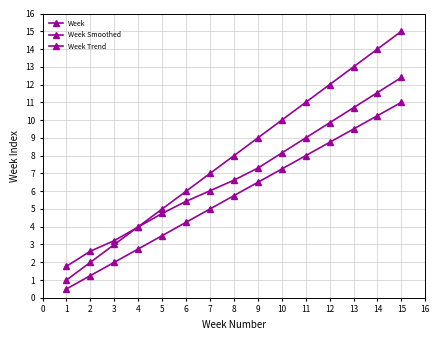

Does the chart have visible grid lines?

Yes